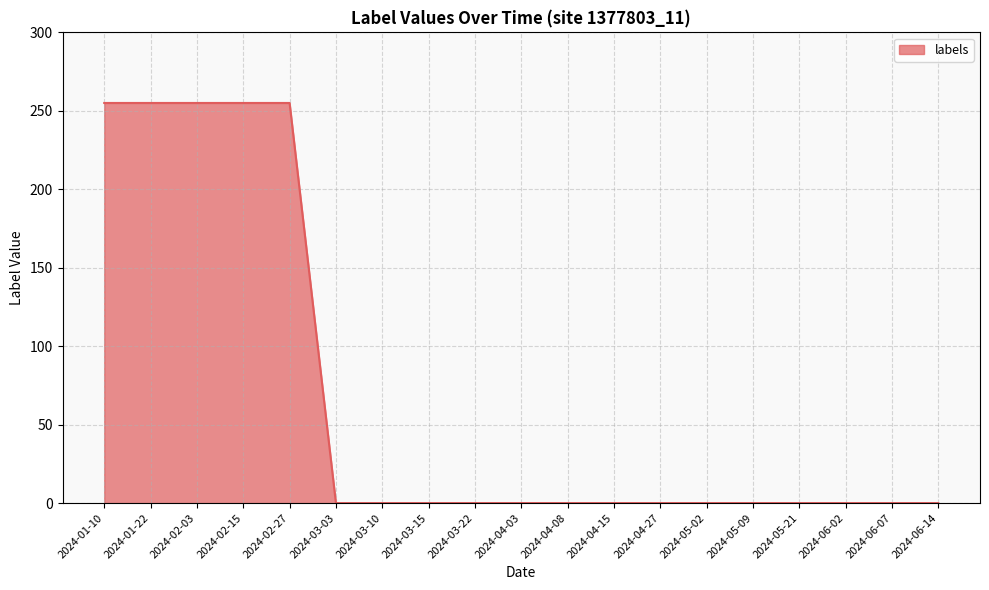

How many values exceed 0?

5